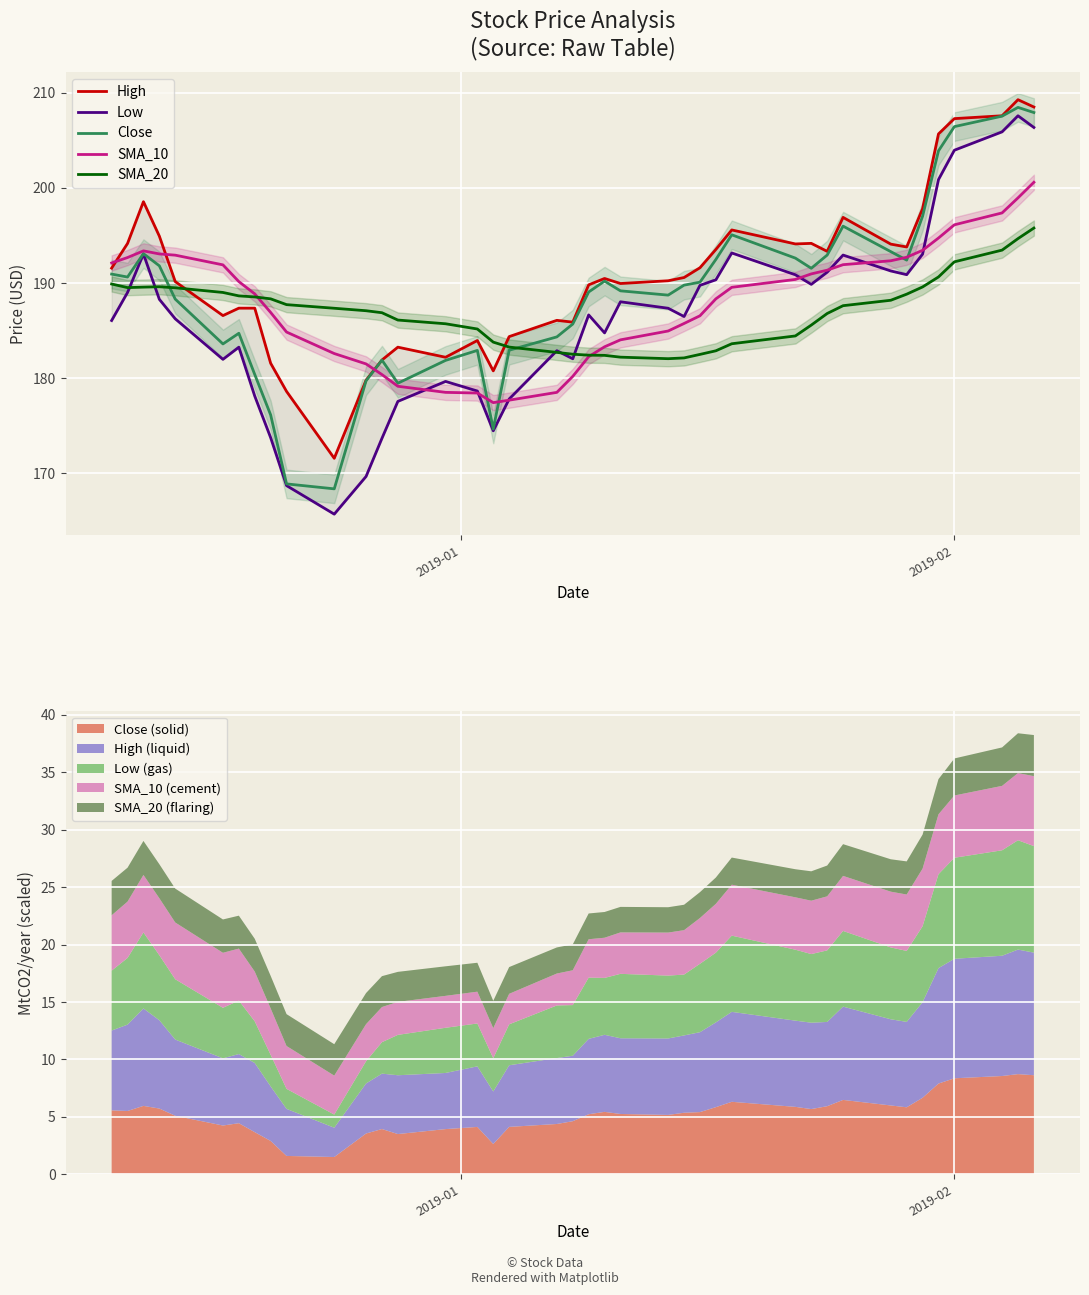

What is the maximum value shown in the chart?

209.3